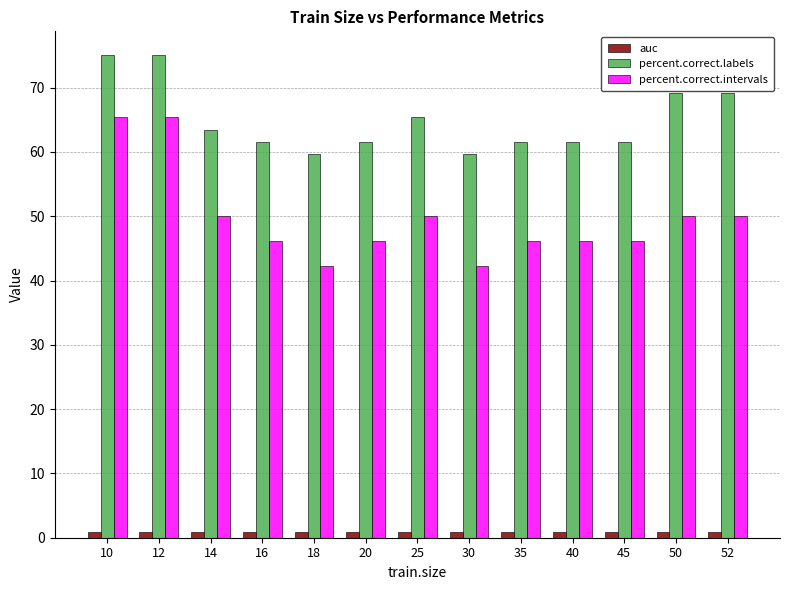

Rank the series by their maximum value, from highest to lowest.

percent.correct.labels, percent.correct.intervals, auc